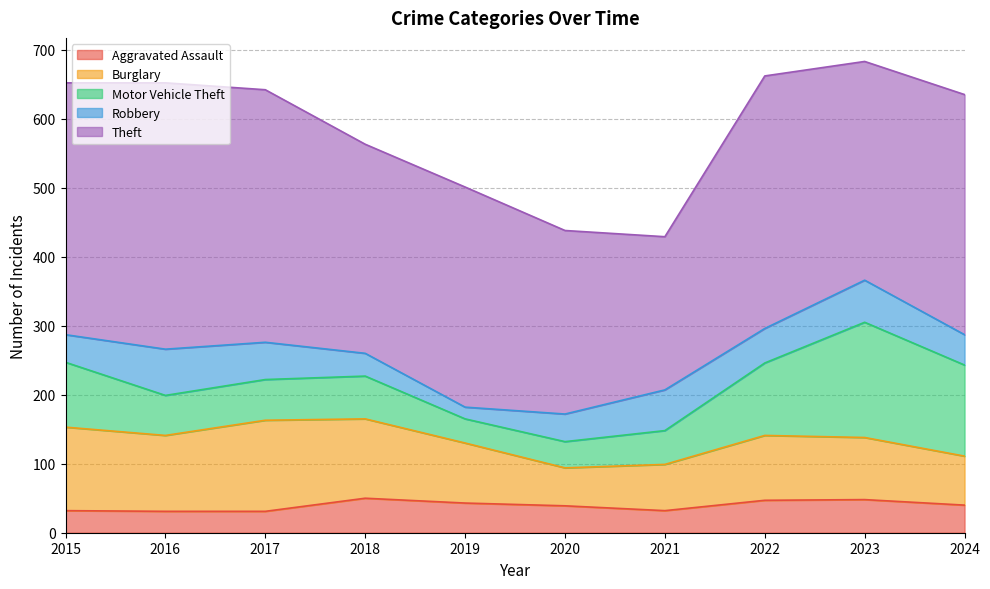

Which label corresponds to the largest value in the chart?

2016